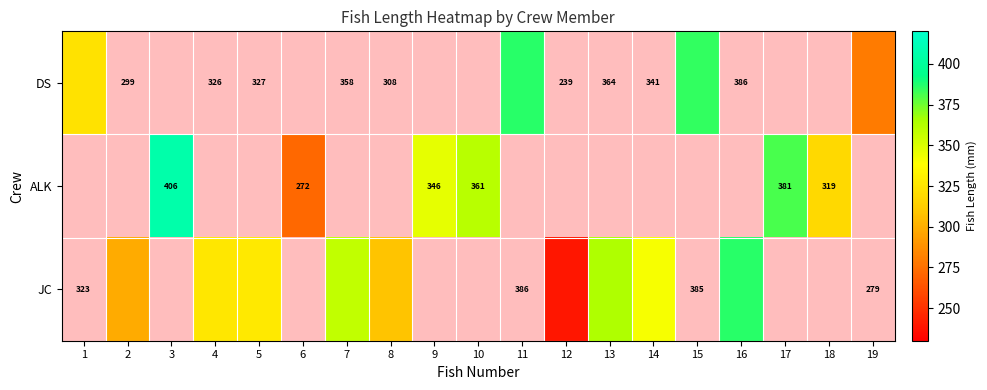

How many series are shown in this chart?

3